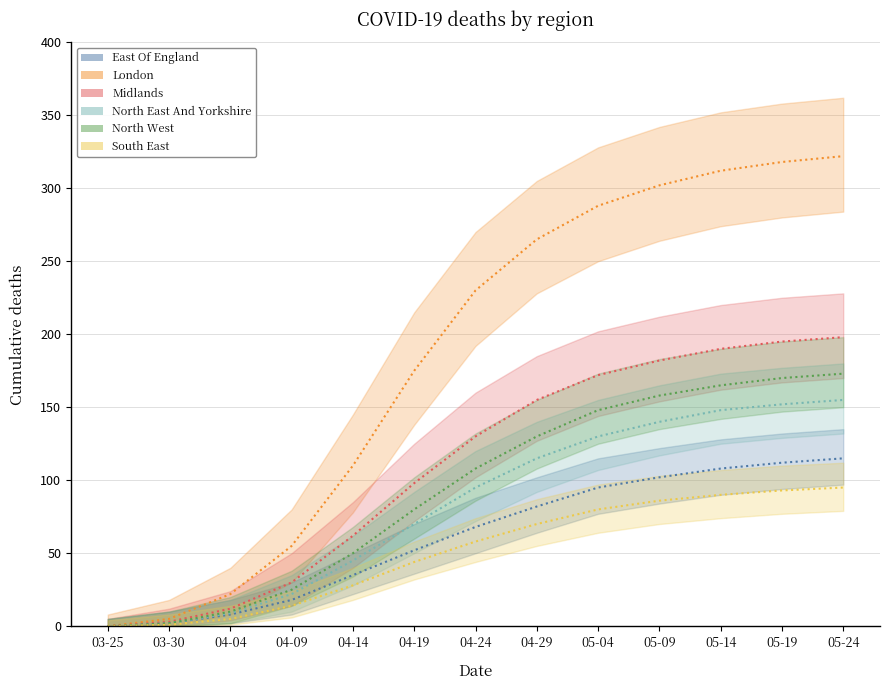

How many lines are shown in the chart?

6